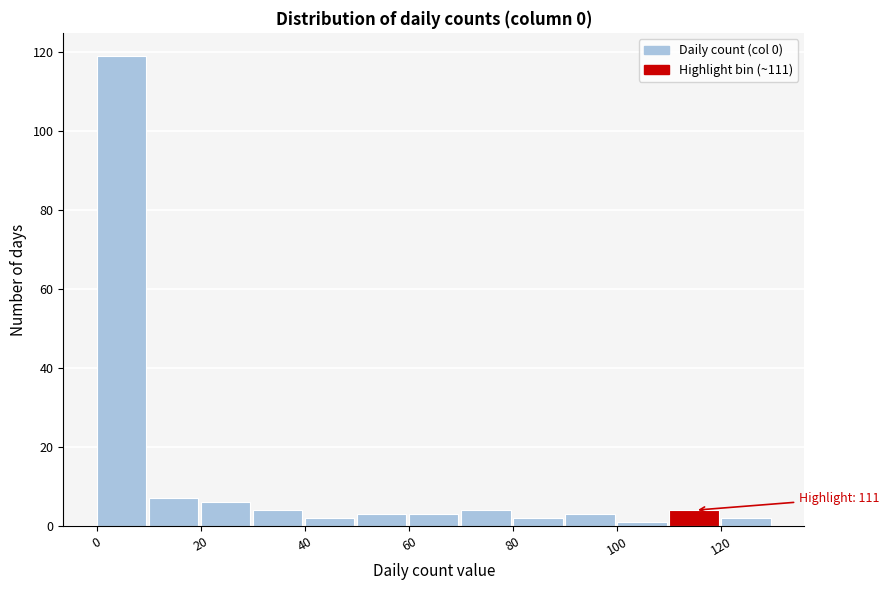

Which range on the x-axis has the tallest bar?

0 to 10